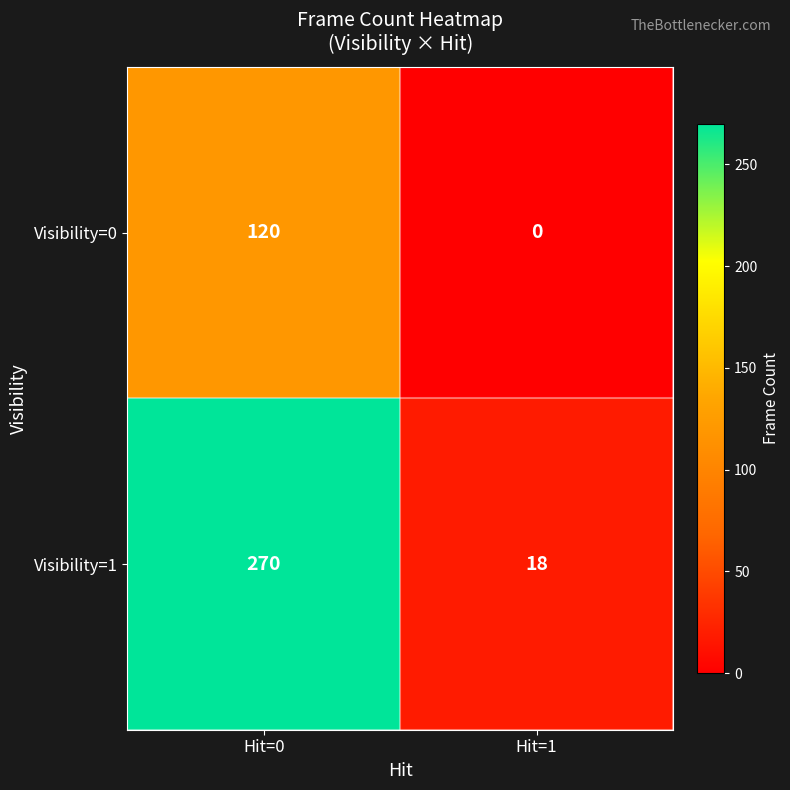

What is the approximate value of Visibility=0 at Hit=0?

120